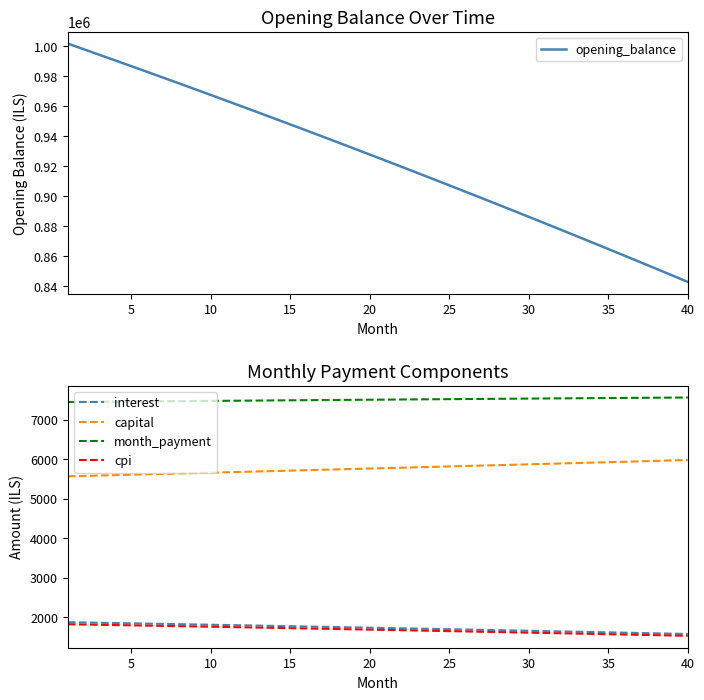

What is the lowest value of the opening_balance series?

842879.9